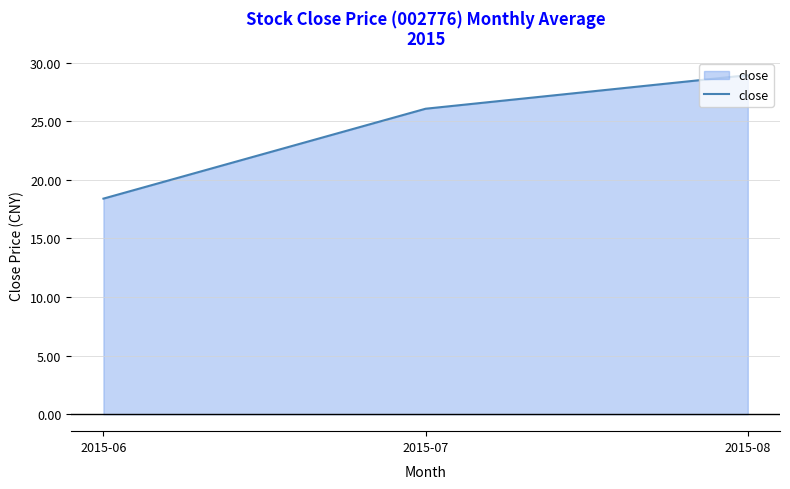

Reading left to right, what are all the values shown in this chart?

18.4	26.1	28.9